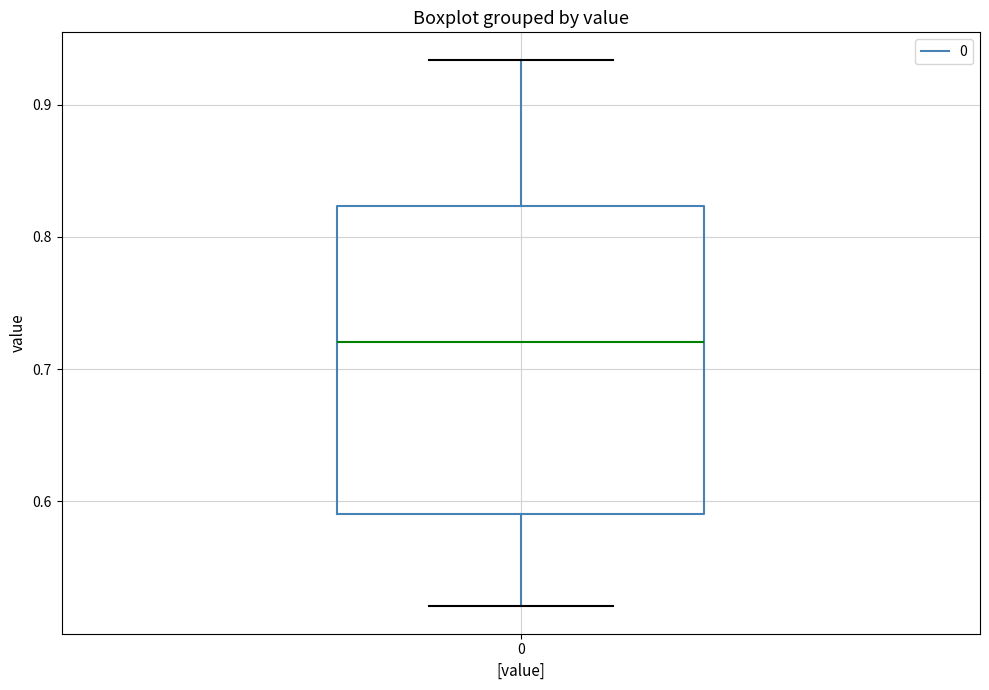

Read this box plot against the y-axis: the position of the median line, the range covered by the box, and the ends of both whiskers. The values are not printed on the chart, so give them approximately, as read against the axis.

median 0.72, box 0.59 to 0.82, whiskers 0.52 to 0.93